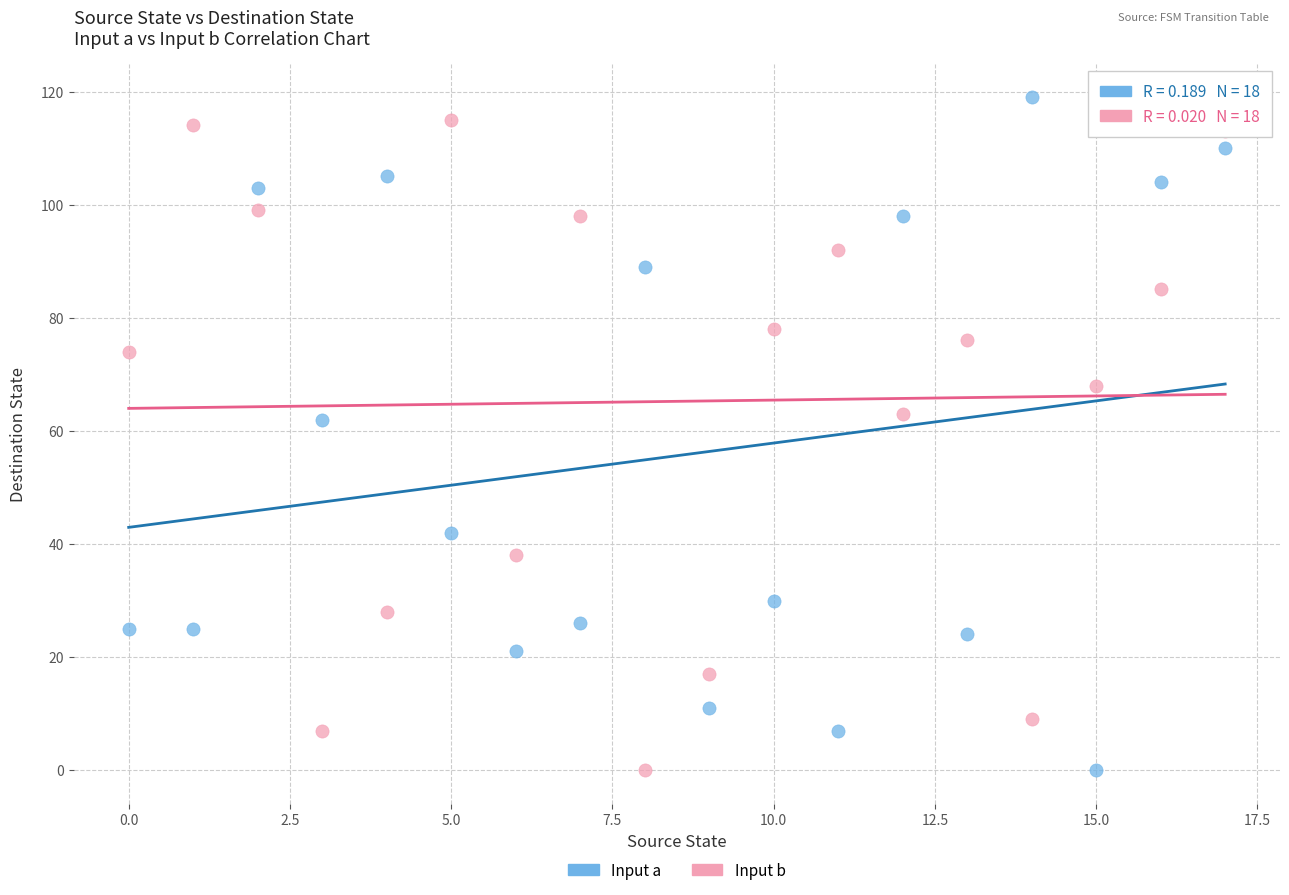

Across all data points, what is the range of Y values (max minus min)?

119